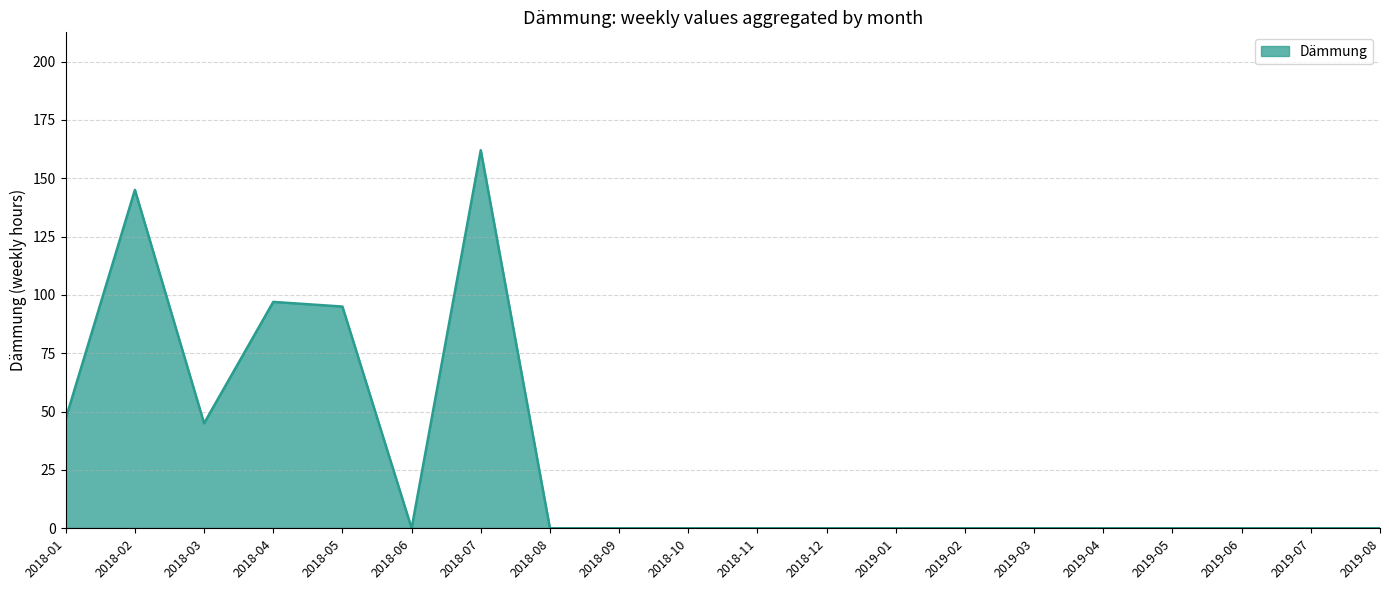

What is the difference between the maximum and minimum values?

162